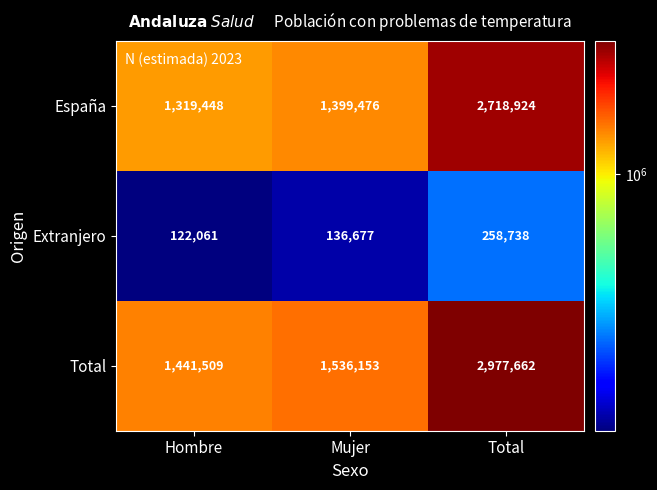

At which label does Extranjero reach its minimum?

Hombre